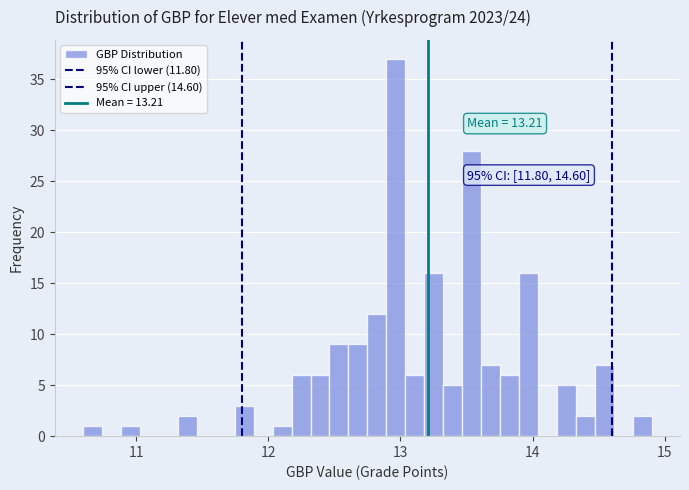

Read against the x-axis, roughly where is the centre of the tallest bar?

13.0